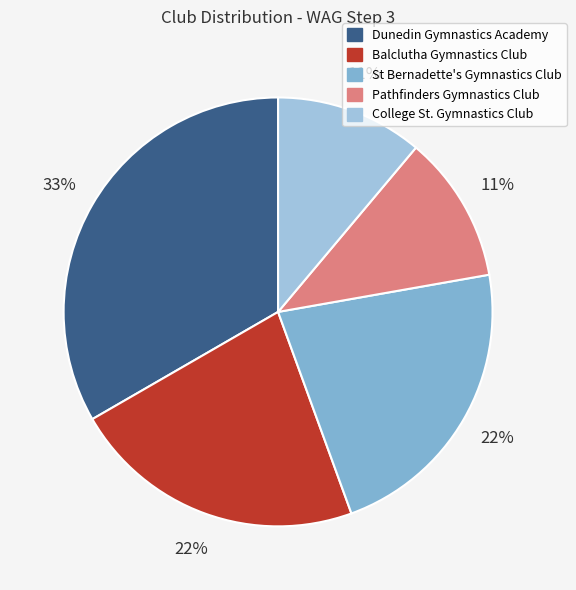

What is the ratio of the value at St Bernadette's Gymnastics Club to the value at Balclutha Gymnastics Club?

1.0